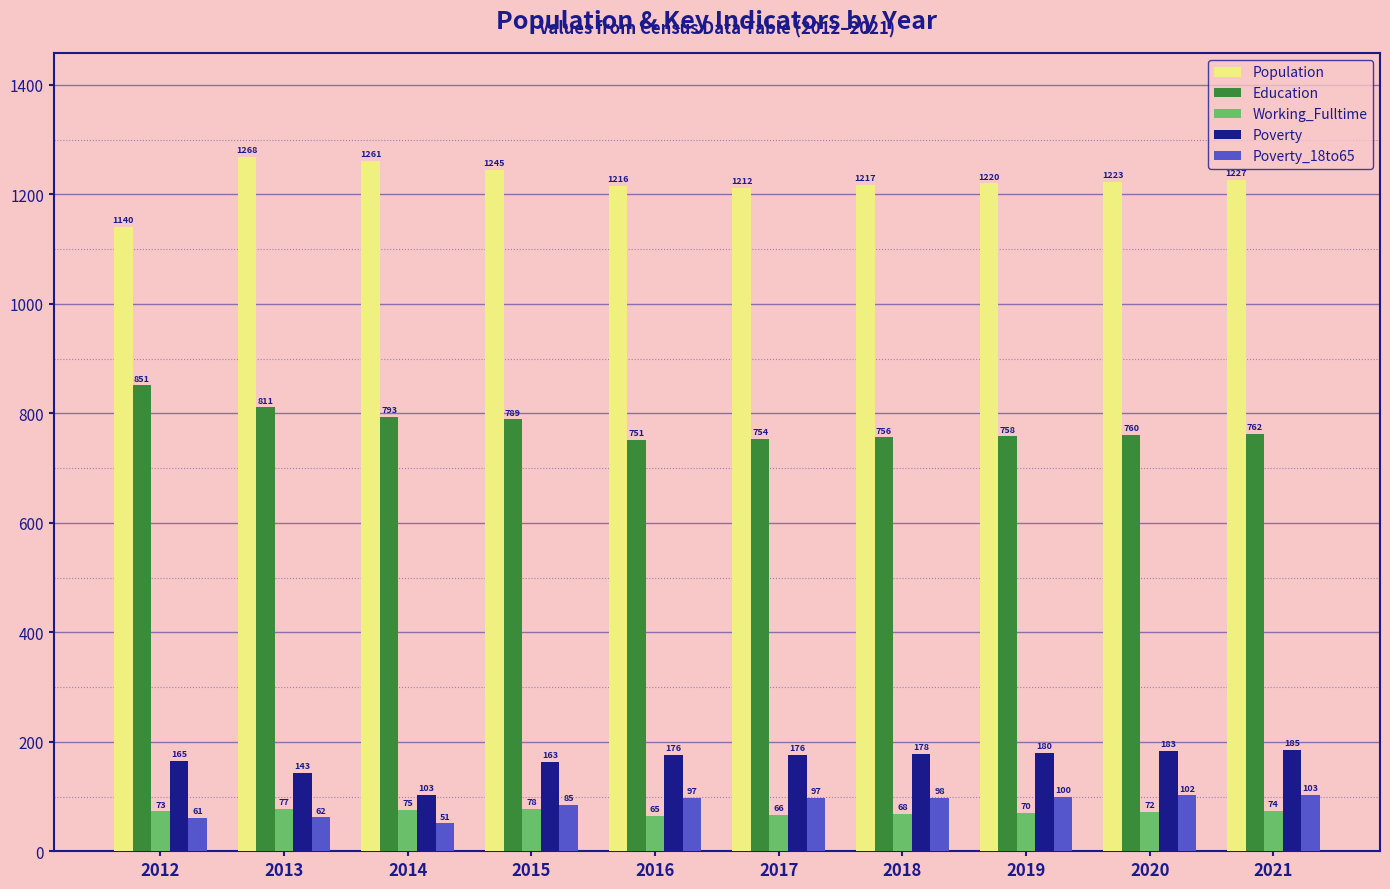

What is the average value of the Poverty_18to65 series?

86